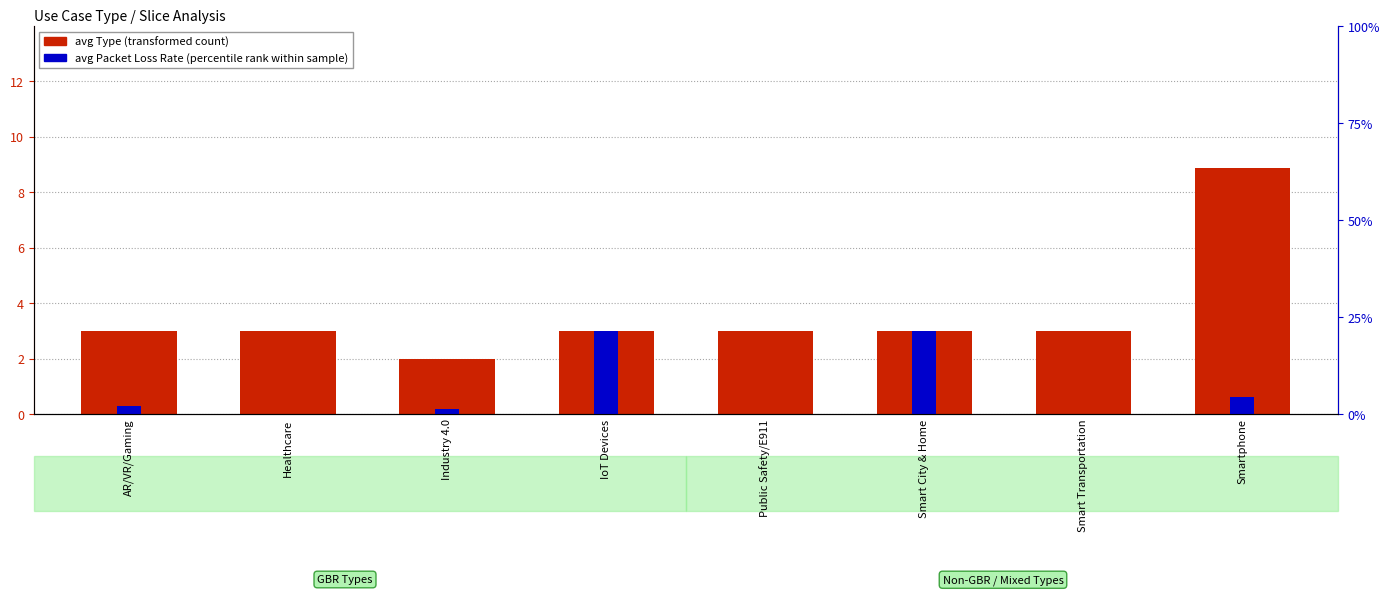

What is the label of the 2nd bar from the right?

Smart Transportation